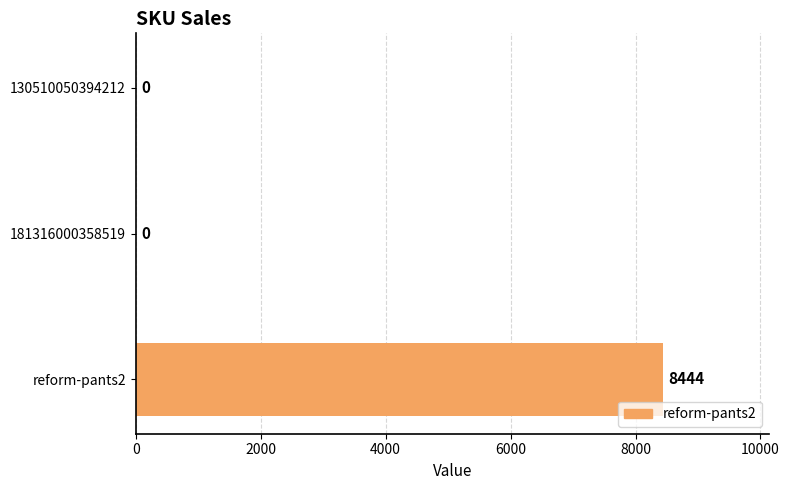

True or false: the data shows 0 at 130510050394212.

True